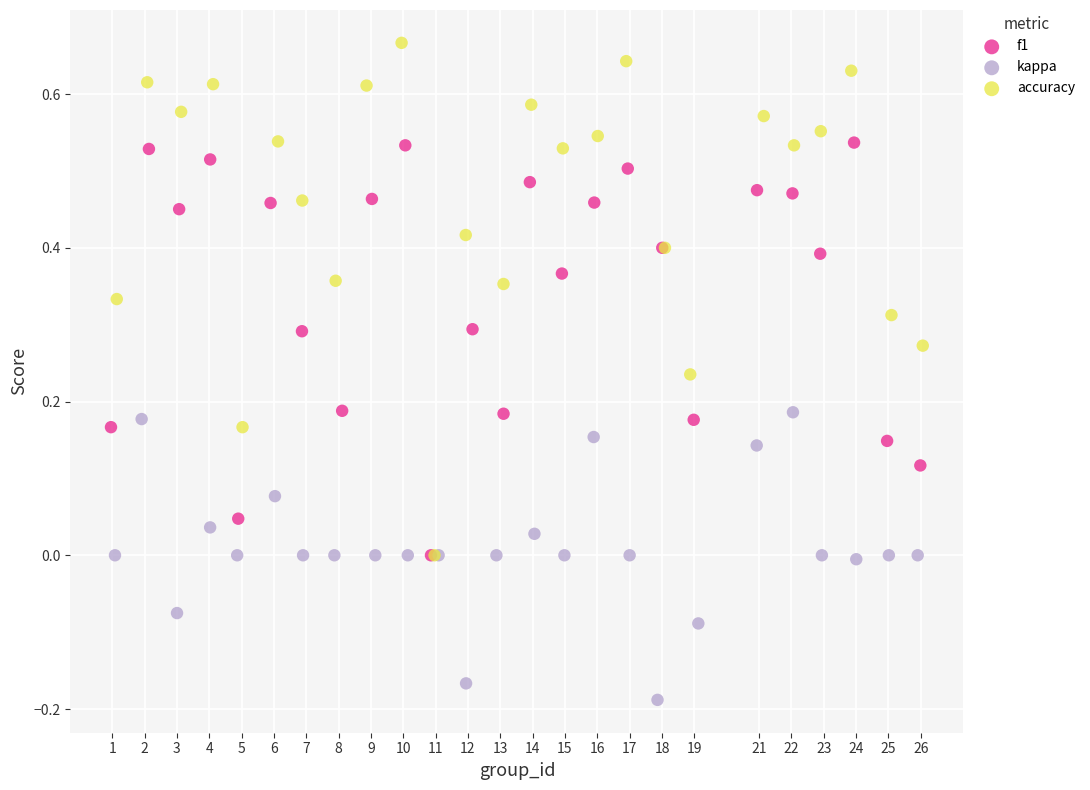

Which series has the widest spread of Y values?

accuracy